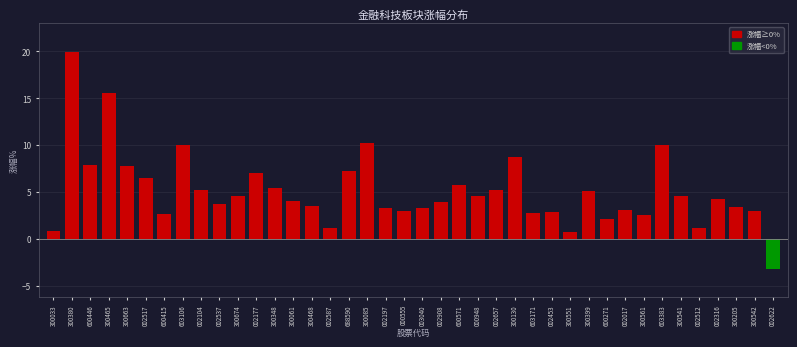

Is it true that the value at 300348 is 5.5?

True